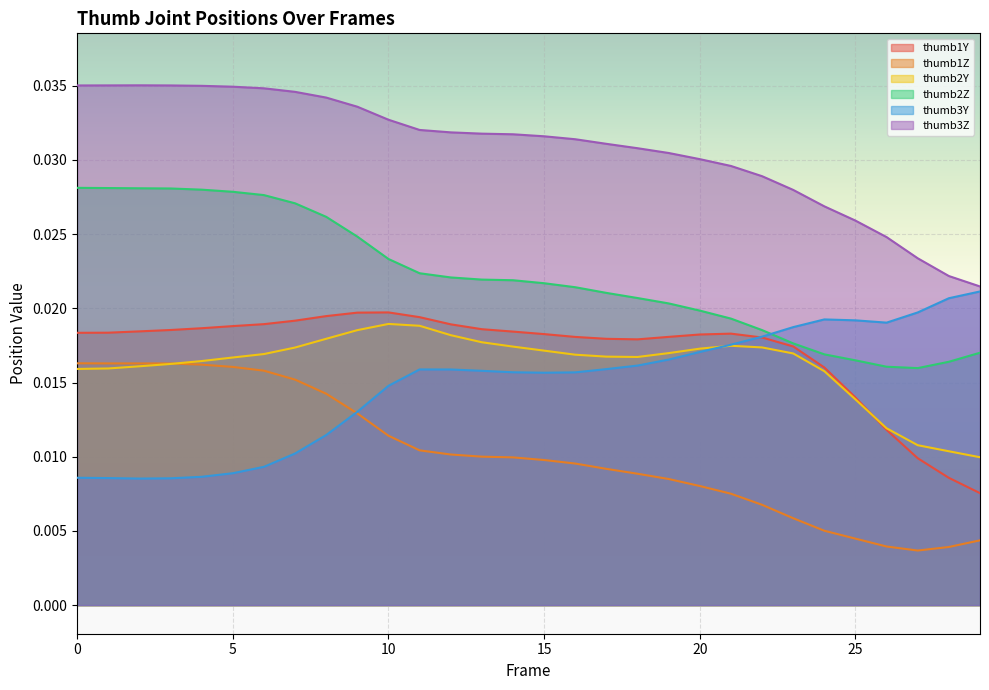

How many distinct data groups are displayed?

6